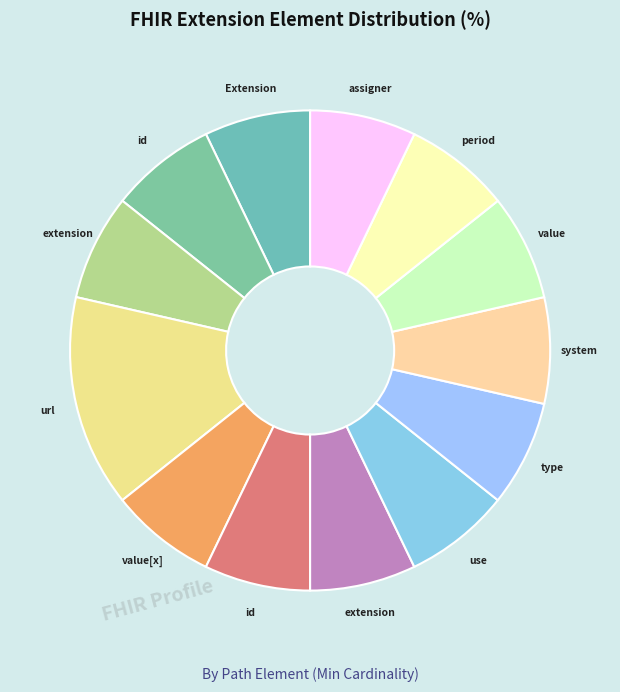

How many slices are in this pie chart?

13